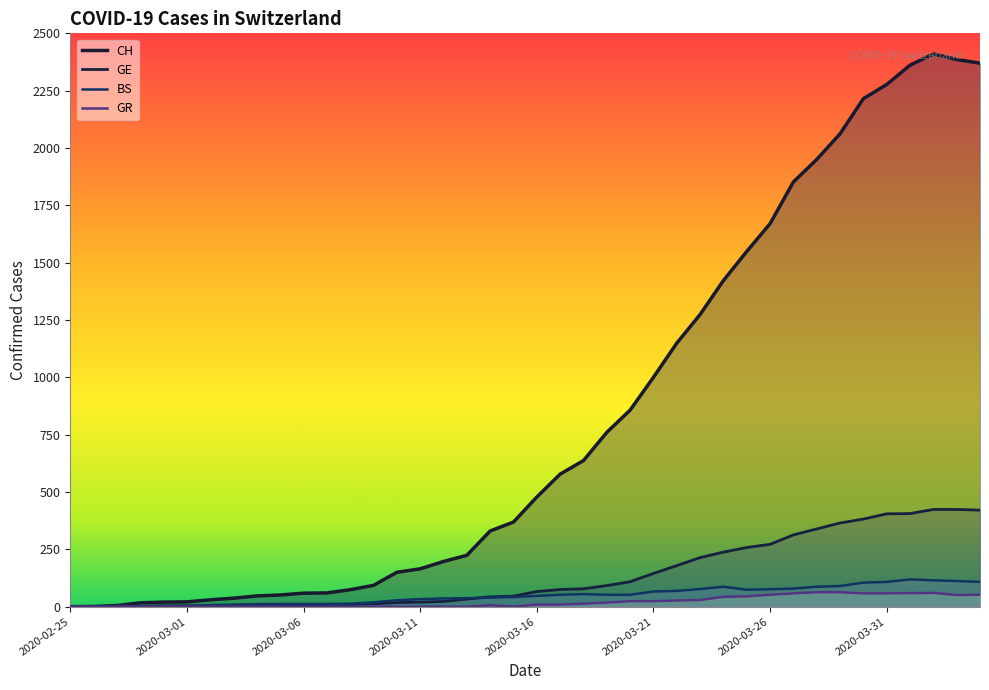

True or false: BS and CH intersect in this chart.

False